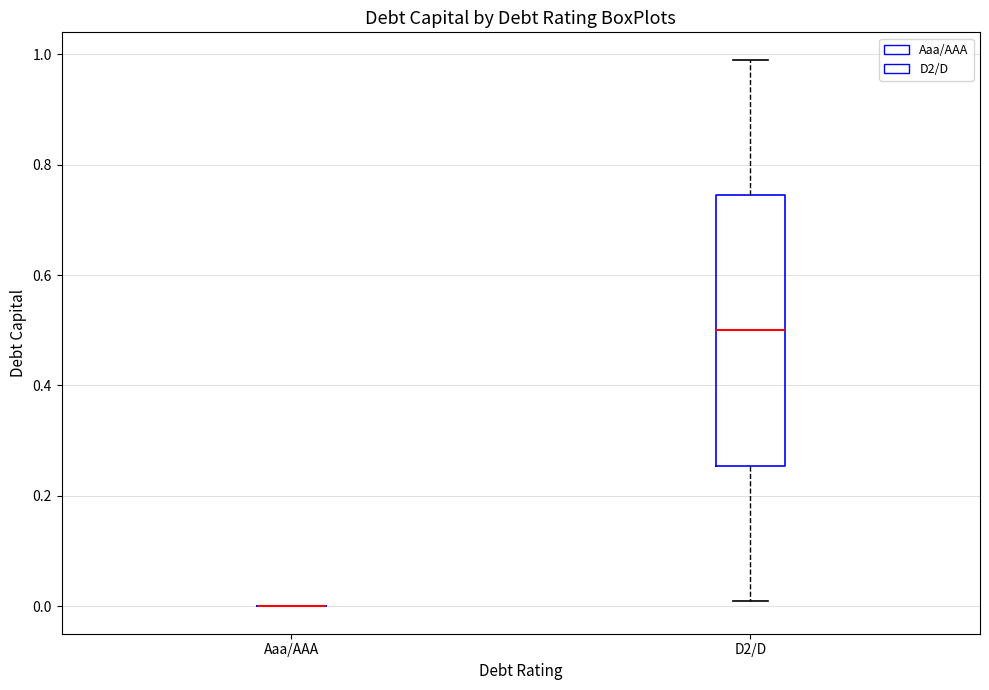

Reading left to right, read every box against the y-axis: the position of its median line, the range the box covers, and the ends of its whiskers. The values are not printed on the chart, so give them approximately, as read against the axis.

Aaa/AAA: box collapsed to a line at 0.00, whiskers 0.00 to 0.00
D2/D: median 0.50, box 0.26 to 0.74, whiskers 0.02 to 1.00